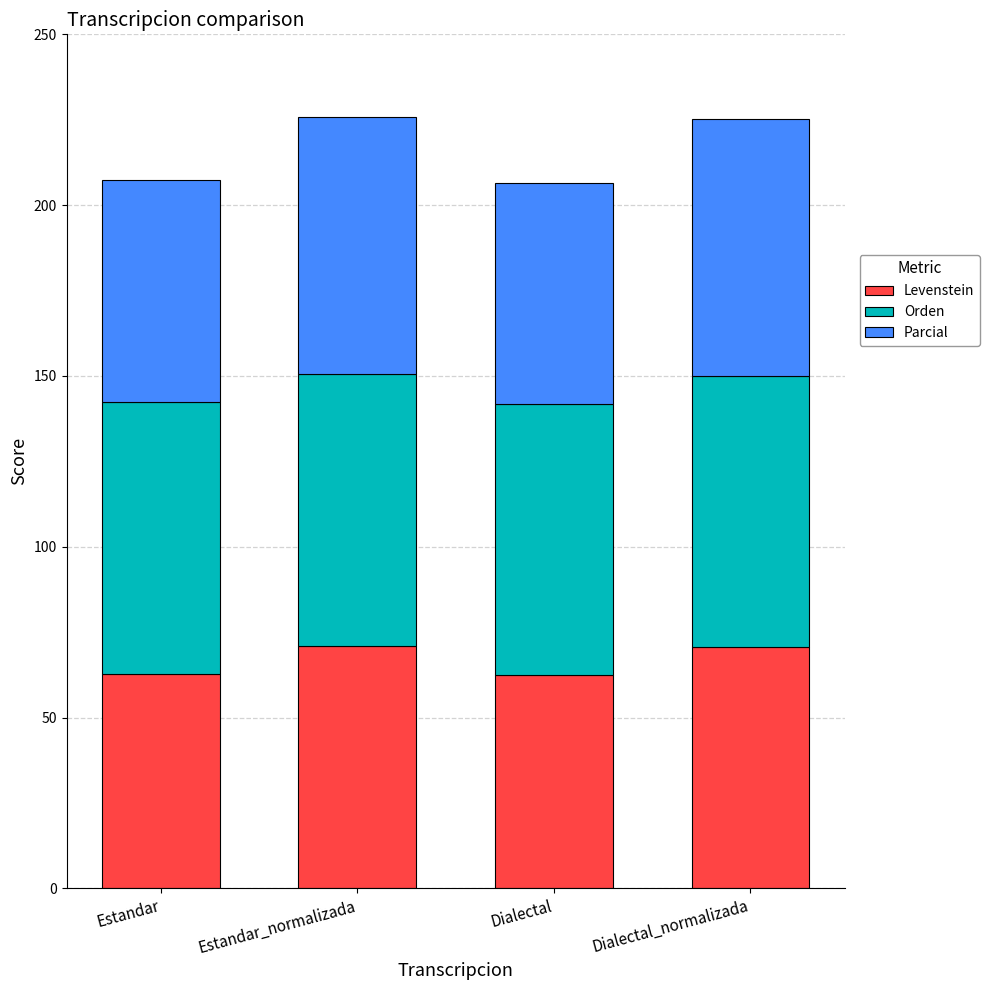

What is the difference between the Levenstein values at Estandar and Estandar_normalizada?

8.0